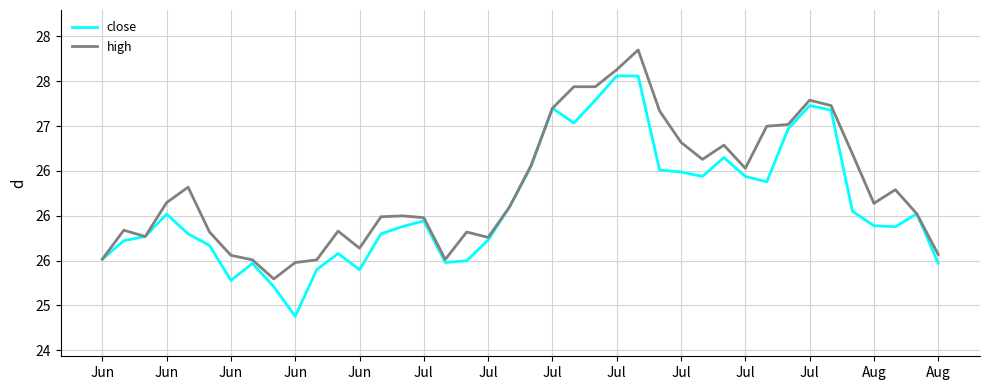

Reading left to right, transcribe all the data shown in this chart.

close: 25.5	25.7	25.8	26.0	25.8	25.7	25.3	25.5	25.2	24.9	25.4	25.6	25.4	25.8	25.9	25.9	25.5	25.5	25.7	26.1	26.5	27.2	27.0	27.3	27.6	27.6	26.5	26.5	26.4	26.6	26.4	26.4	27.0	27.2	27.2	26.1	25.9	25.9	26.0	25.5
high: 25.5	25.8	25.8	26.1	26.3	25.8	25.6	25.5	25.3	25.5	25.5	25.8	25.6	26.0	26.0	26.0	25.5	25.8	25.8	26.1	26.6	27.2	27.4	27.4	27.6	27.8	27.2	26.8	26.6	26.8	26.5	27.0	27.0	27.3	27.2	26.7	26.1	26.3	26.0	25.6